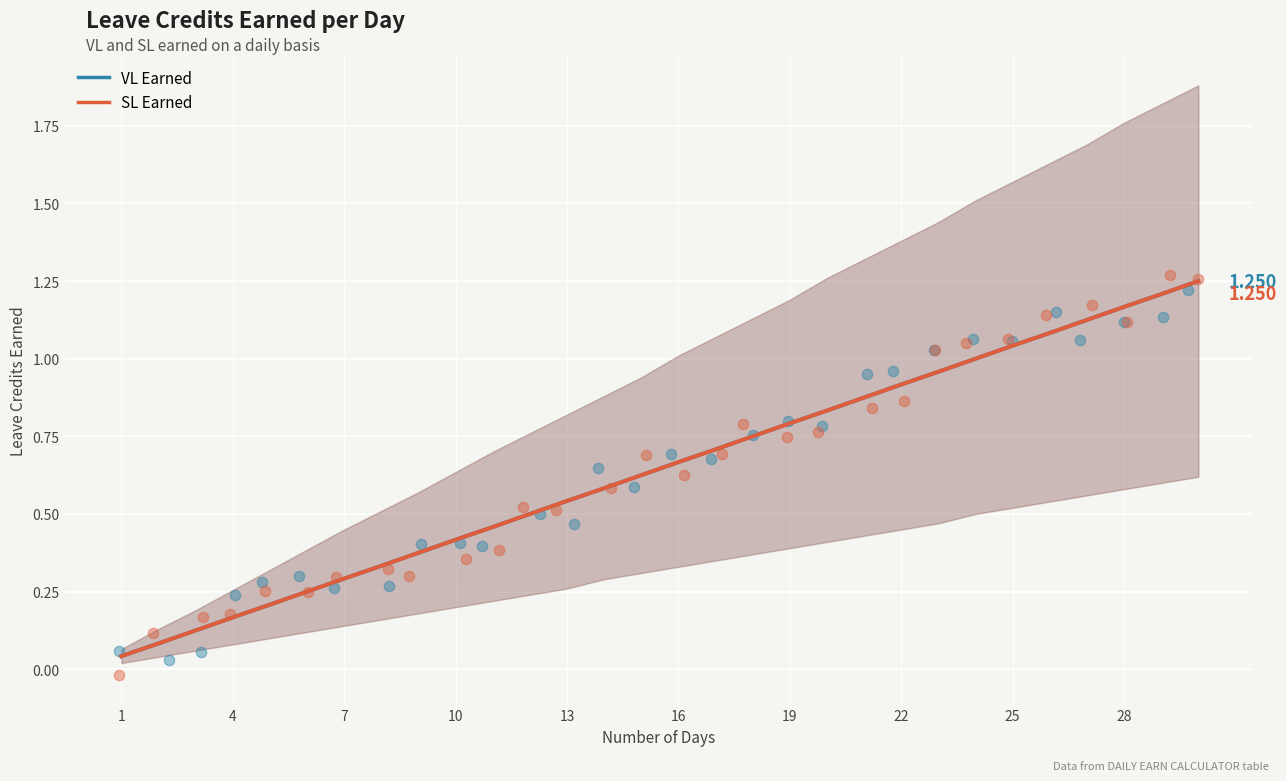

At how many categories does at least one series exceed 0?

30